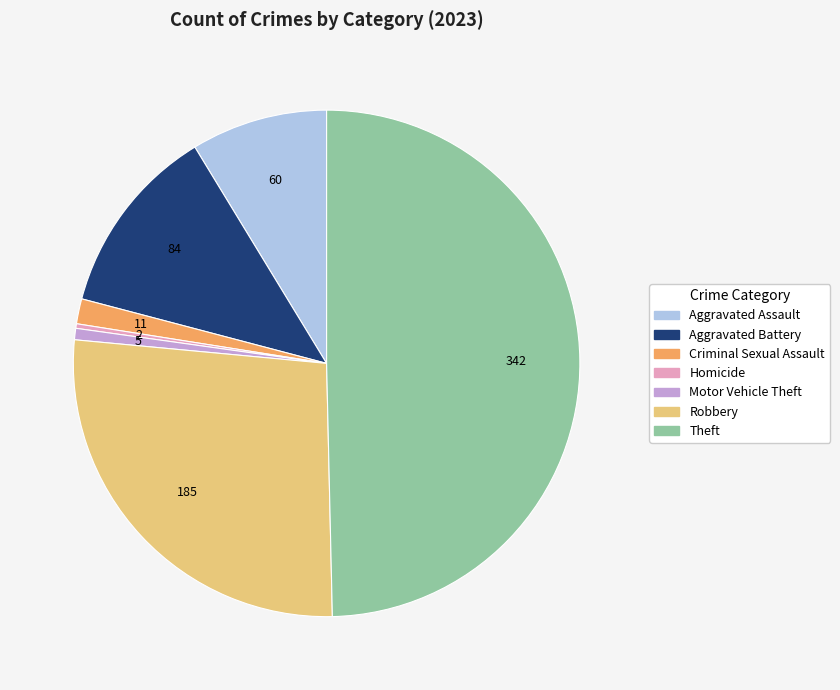

Which slice is the largest?

Theft